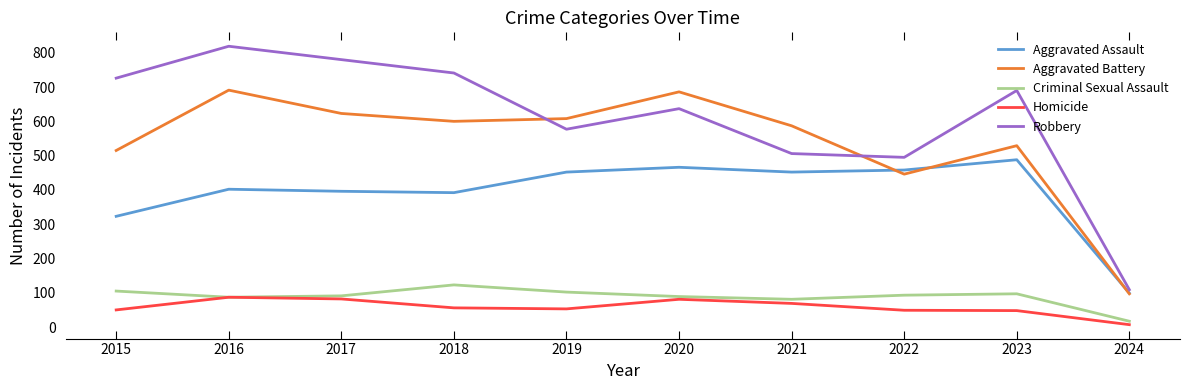

How many interior local valleys does the Robbery series have?

2